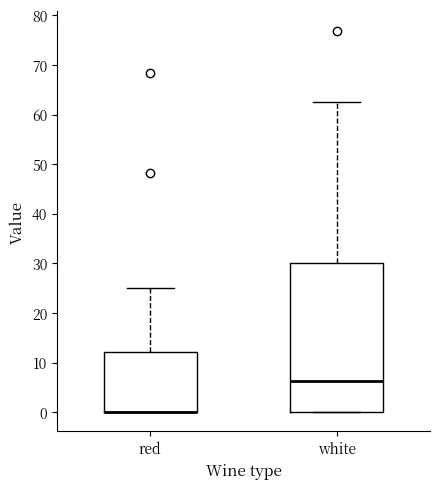

Comparing the boxes themselves (not the whiskers), which one is the tallest?

white